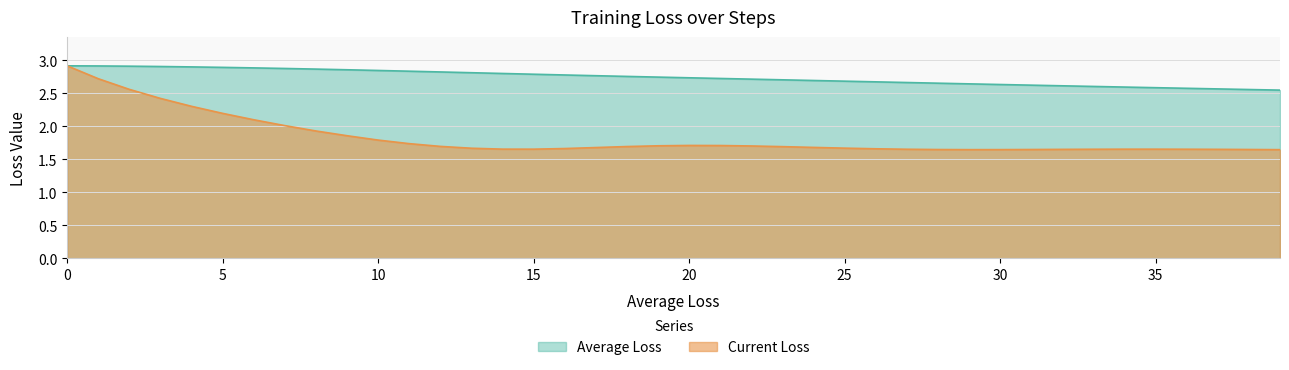

The Average Loss series shows 1.9 at 10. True or false?

False